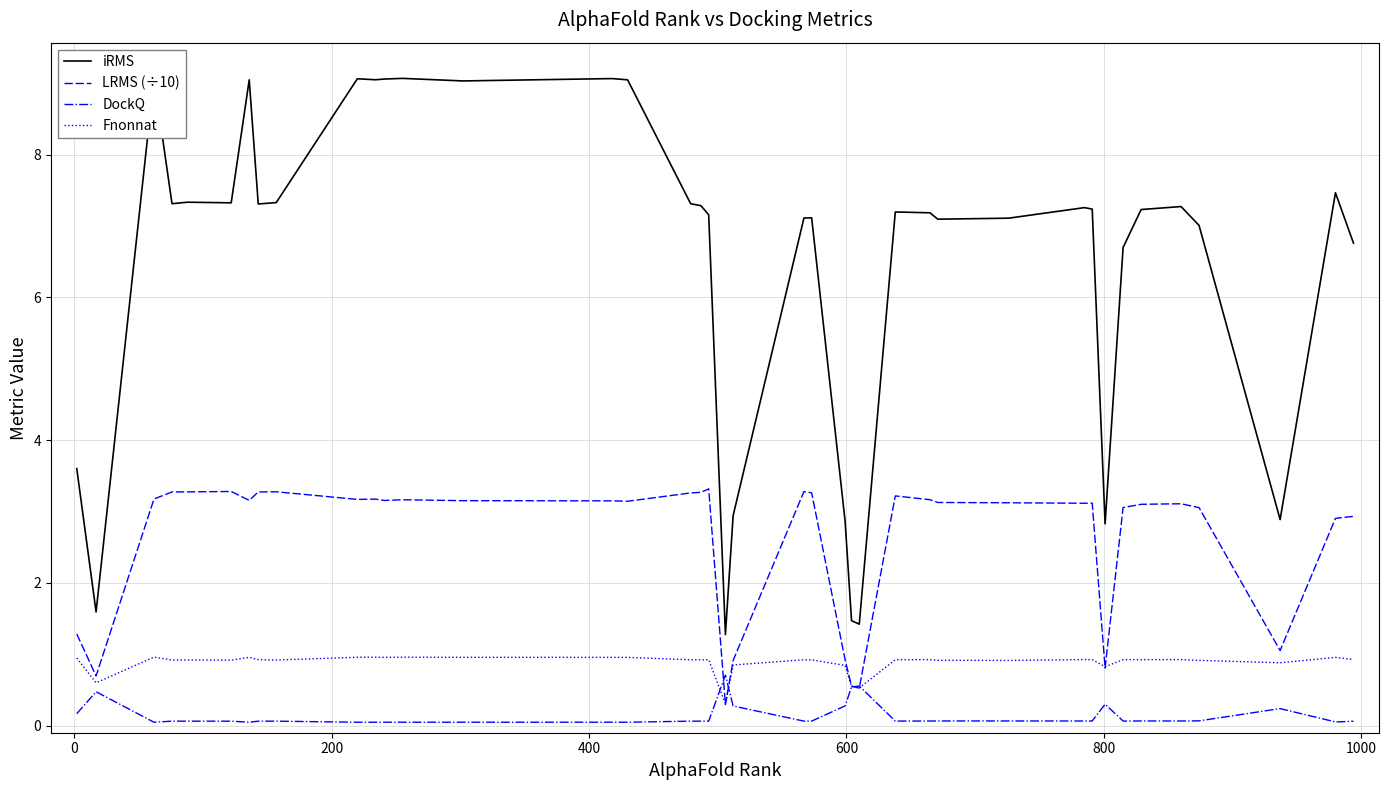

List the series in order of their peak value, lowest first.

DockQ, Fnonnat, LRMS (÷10), iRMS